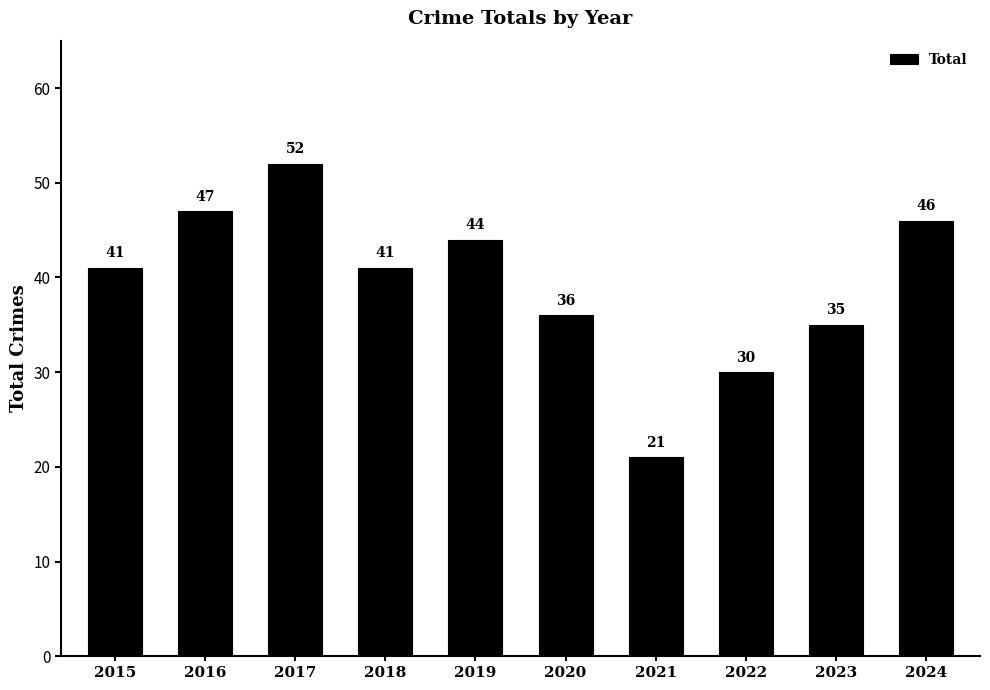

Reading right to left, transcribe all the data shown in this chart.

2024=46	2023=35	2022=30	2021=21	2020=36	2019=44	2018=41	2017=52	2016=47	2015=41